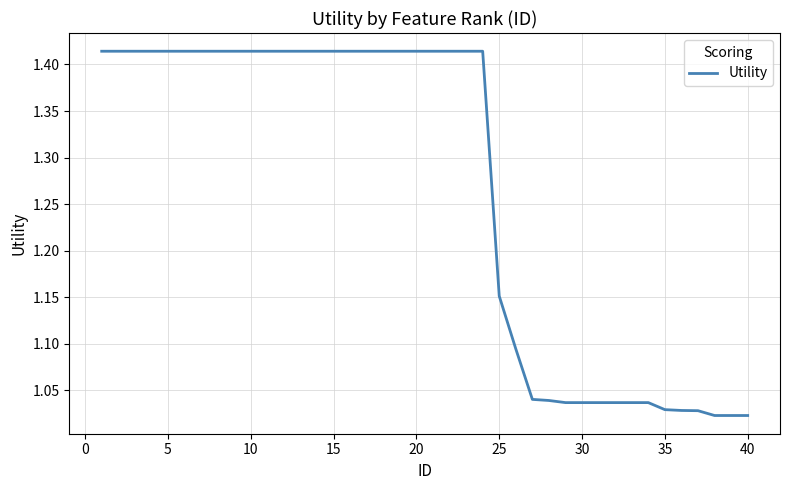

What is the sum of all values?

50.6